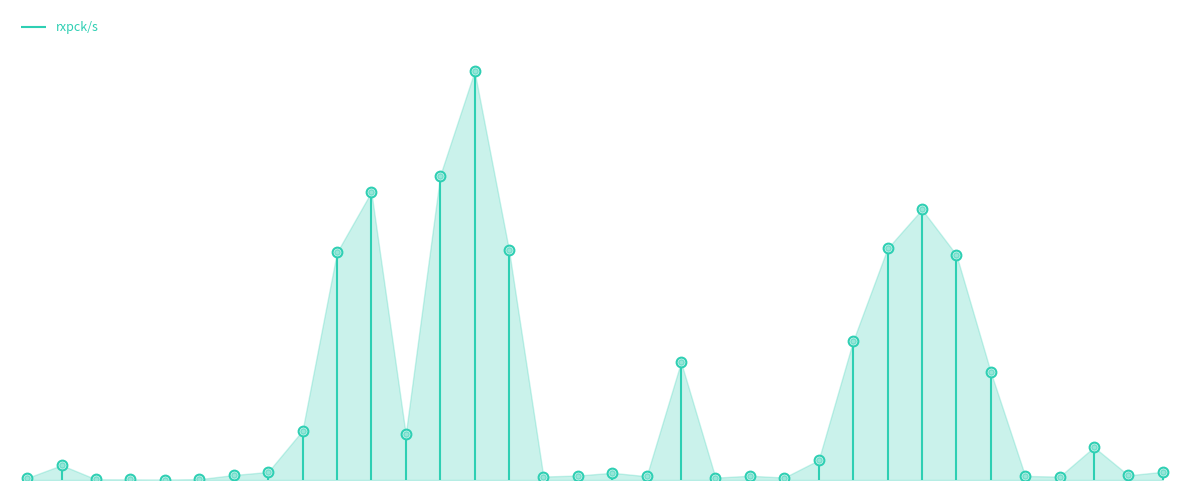

How many lines are shown in the chart?

1